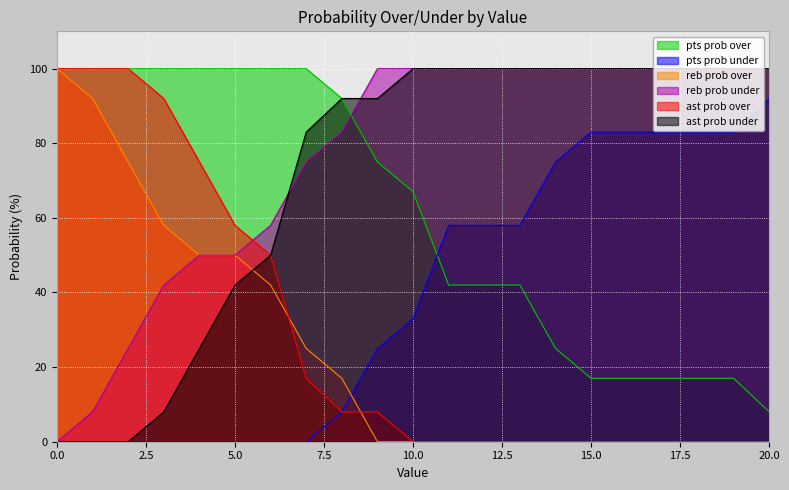

At which label is pts prob over closest to 54?

11